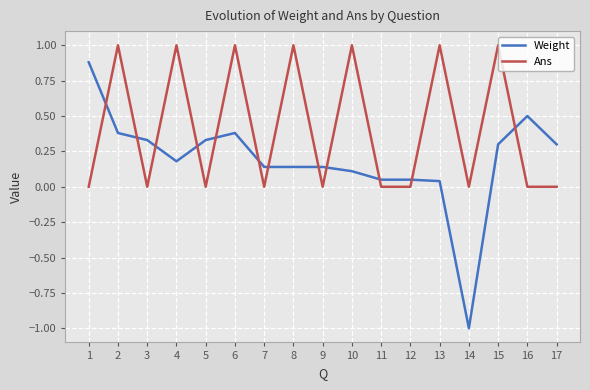

Is it true that Weight equals 0.4 at 15?

False